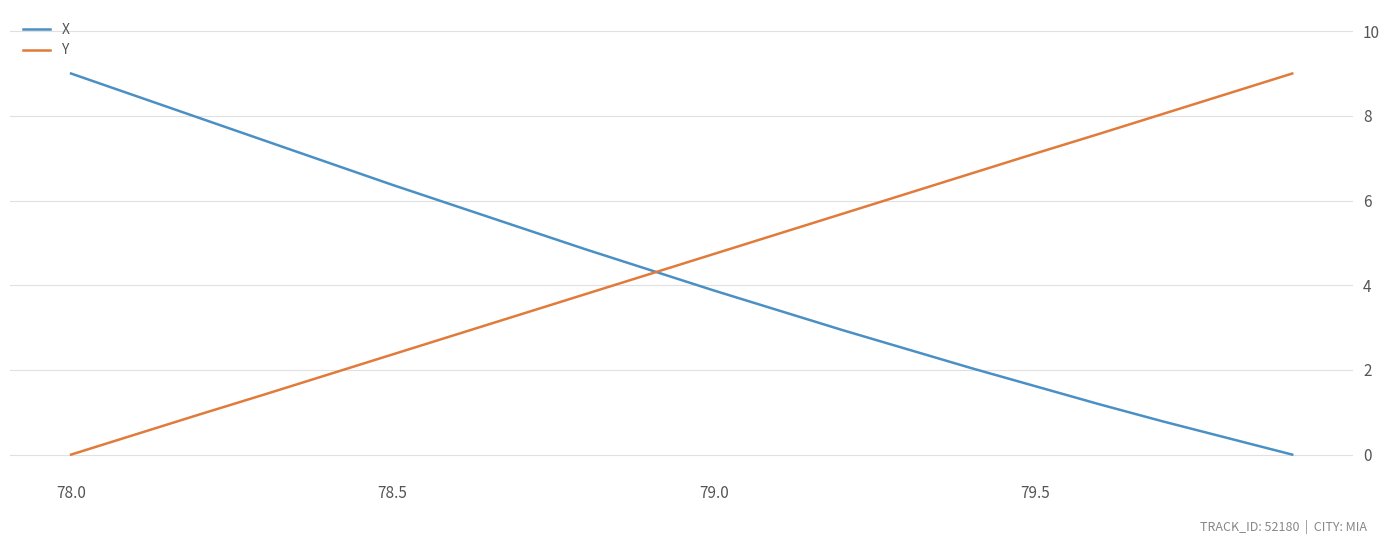

What is the maximum value for Y?

9.0